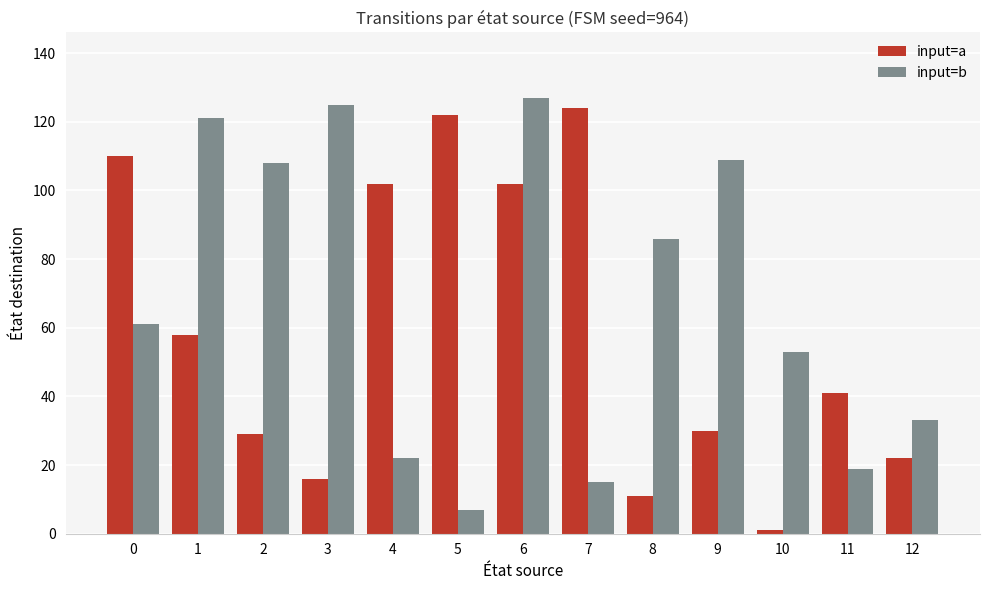

Reading right to left, transcribe all the data shown in this chart.

input=a: 12=22	11=41	10=1	9=30	8=11	7=124	6=102	5=122	4=102	3=16	2=29	1=58	0=110
input=b: 12=33	11=19	10=53	9=109	8=86	7=15	6=127	5=7	4=22	3=125	2=108	1=121	0=61